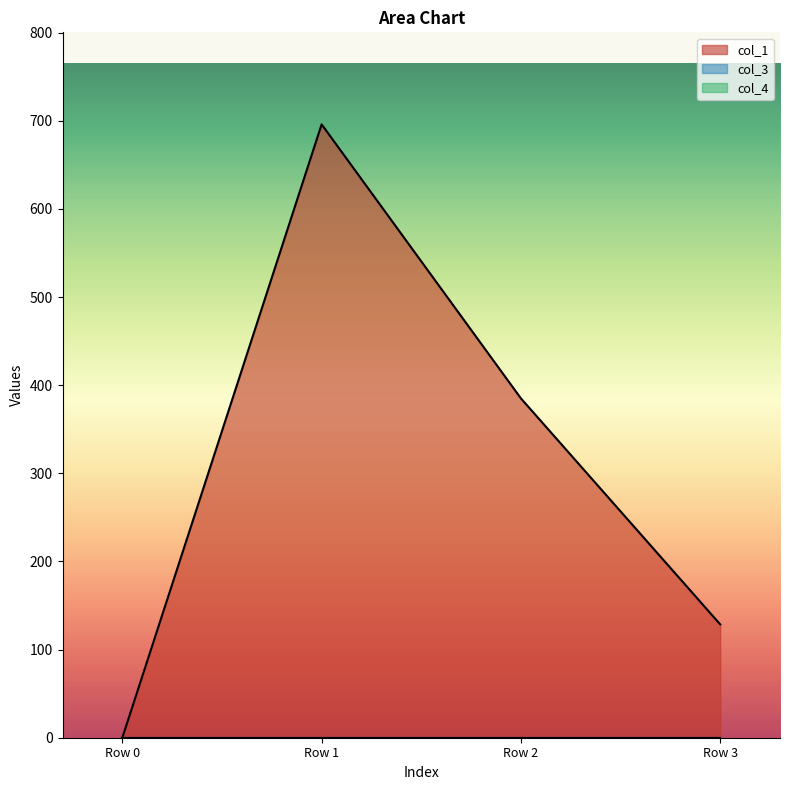

Does the chart have visible grid lines?

No